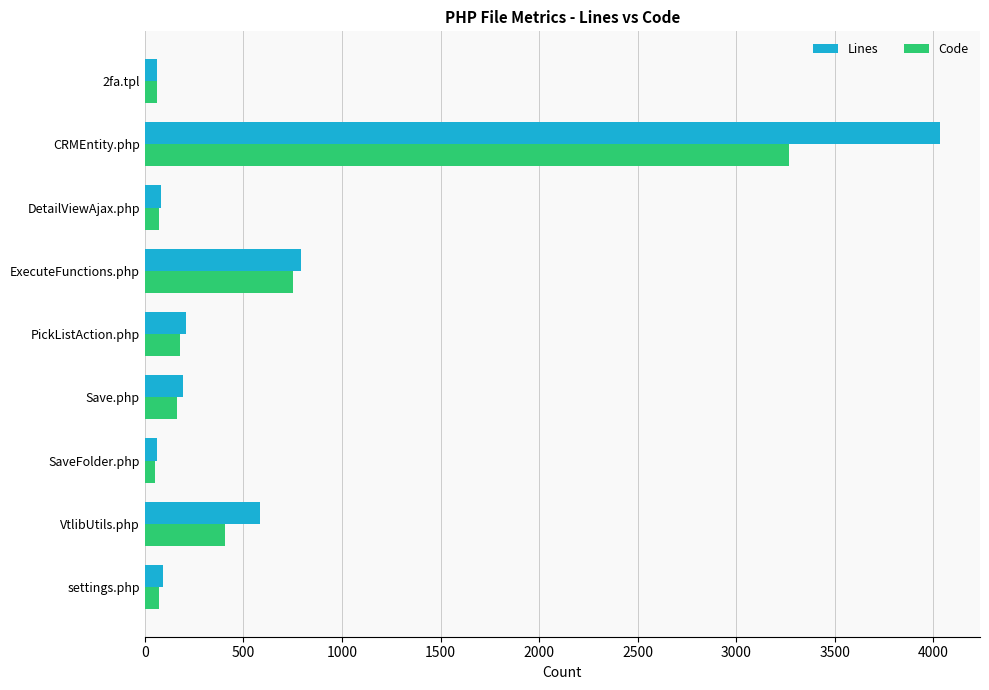

What are all the series names shown in the legend?

Lines, Code